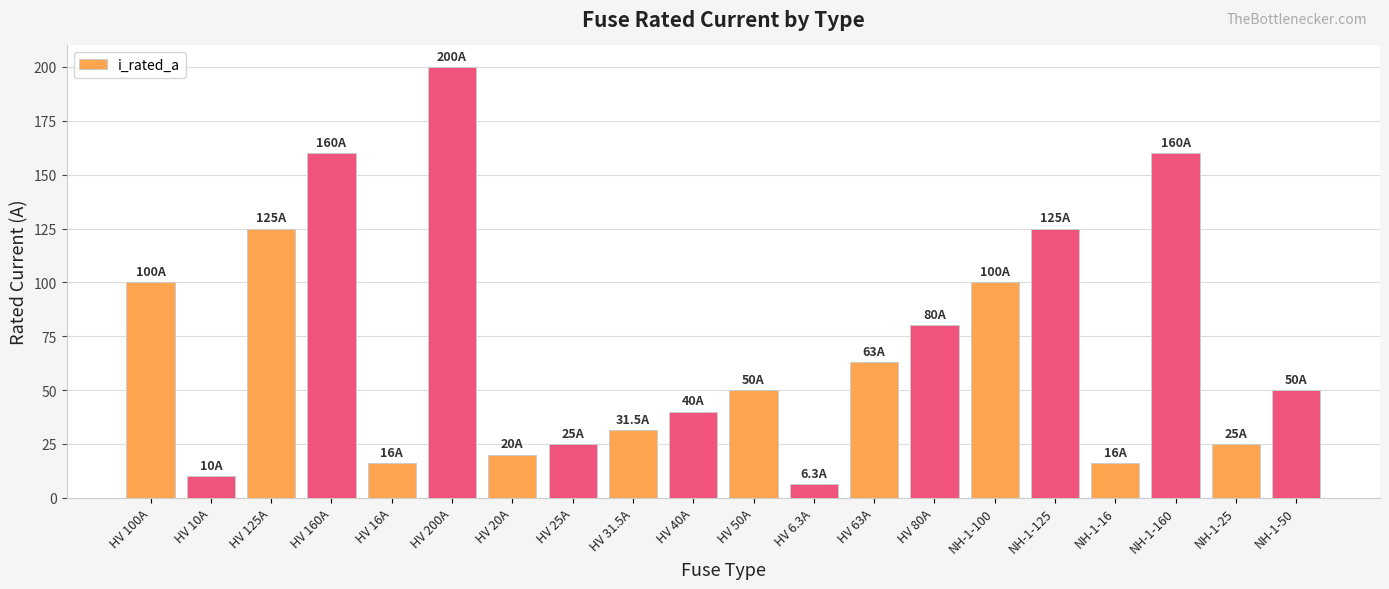

What is the difference between the values at HV 125A and HV 6.3A?

118.7